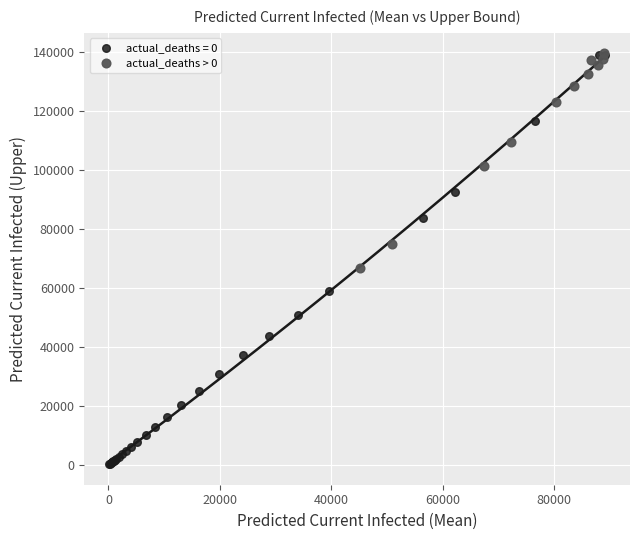

Which series has the widest spread of Y values?

actual_deaths = 0